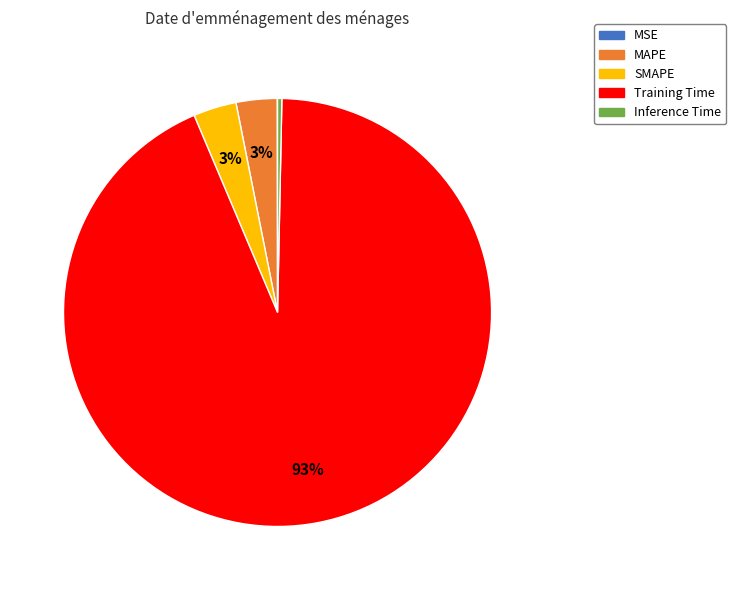

Combined, do Inference Time and MAPE account for over 50%?

No